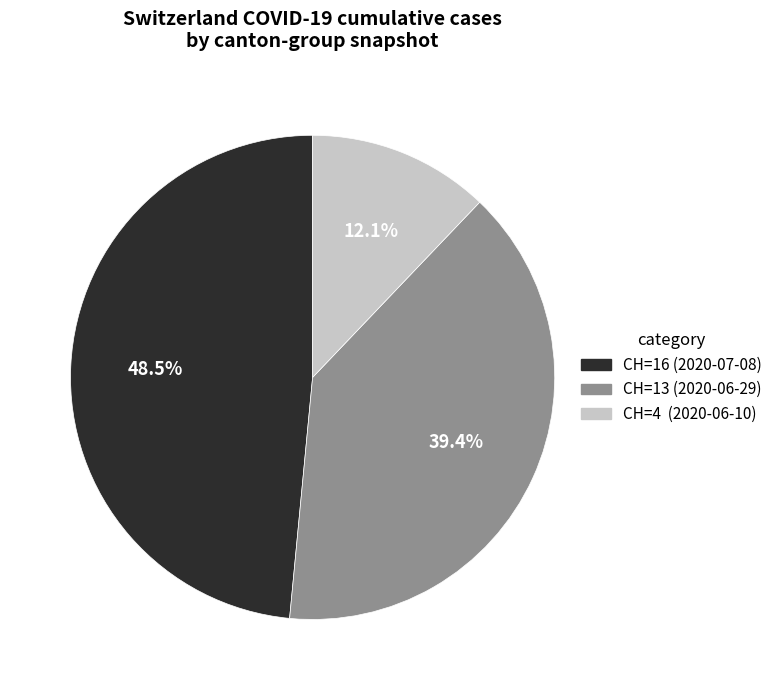

Does any single category account for the majority?

No